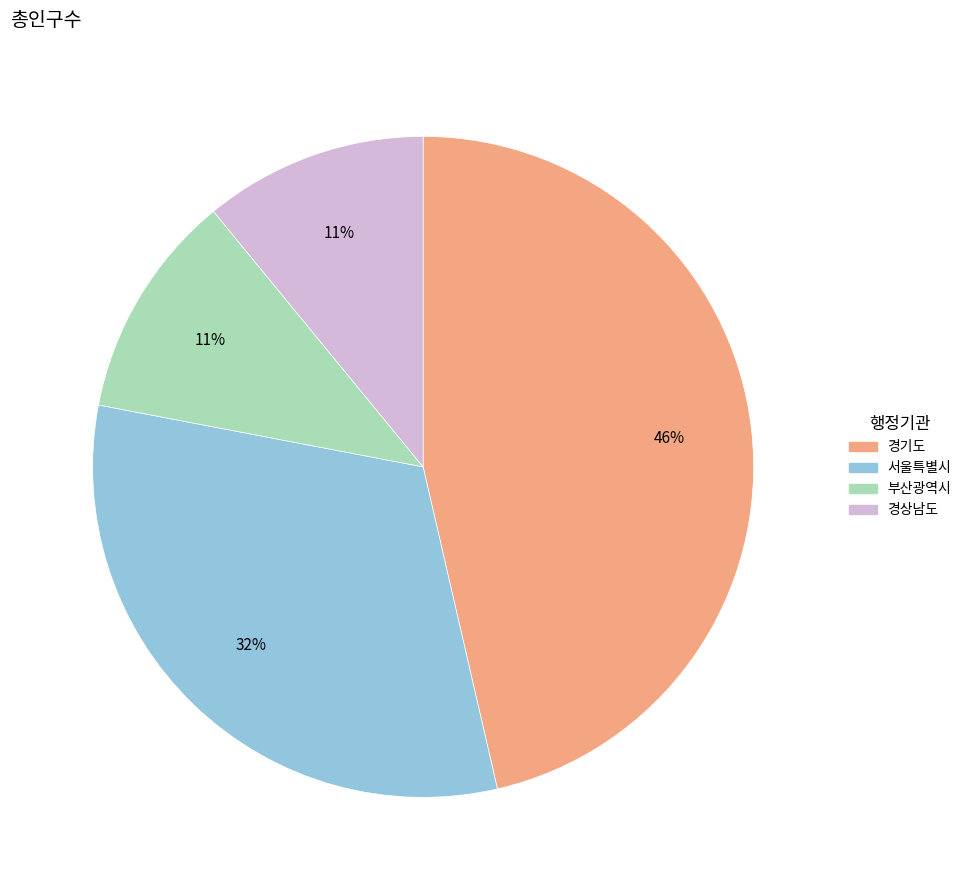

How many slices are in this pie chart?

4